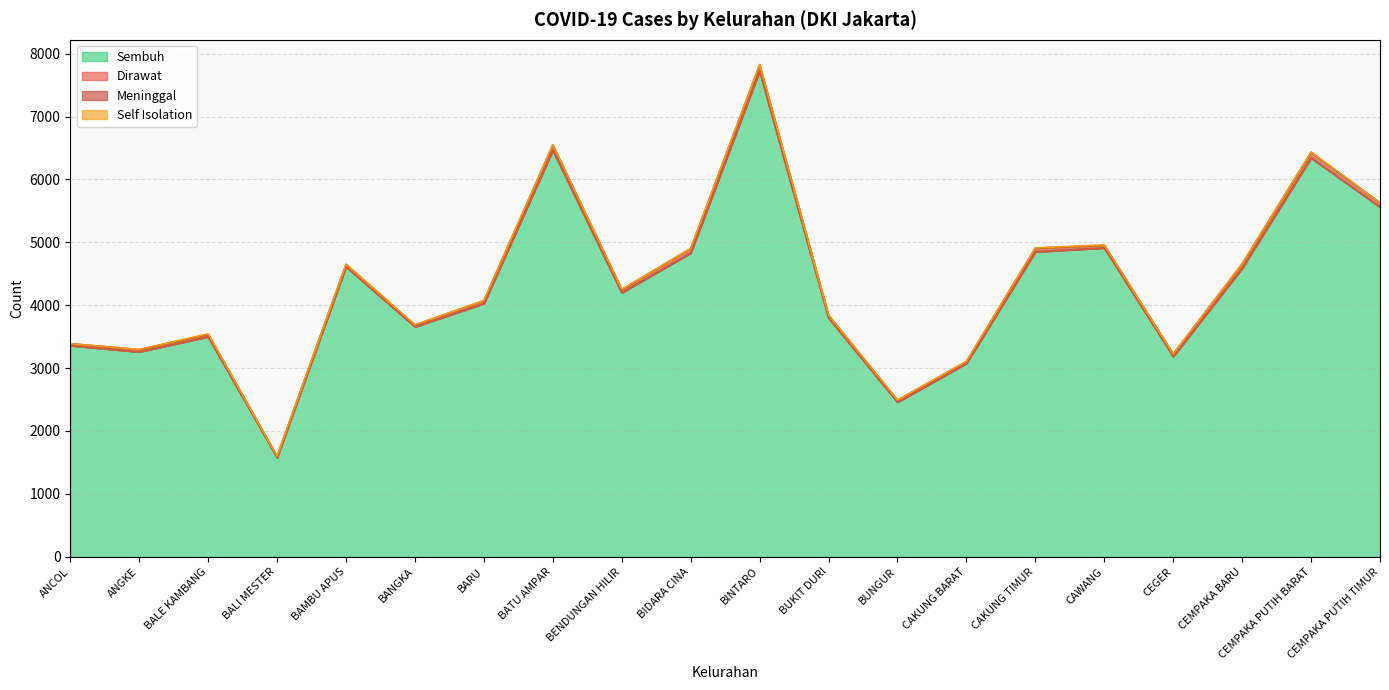

What is the total value across all series at BALE KAMBANG?

3544